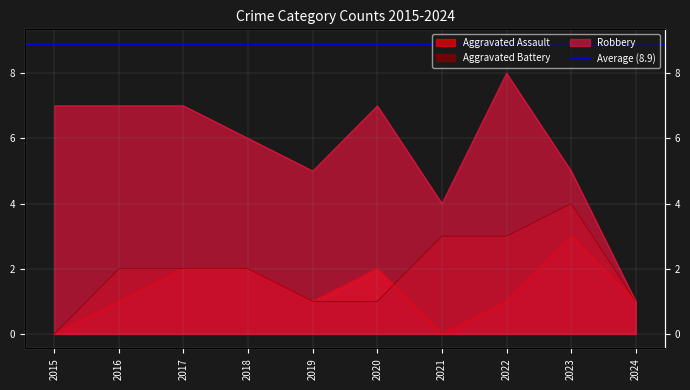

Where is the first local maximum for Aggravated Assault?

2020